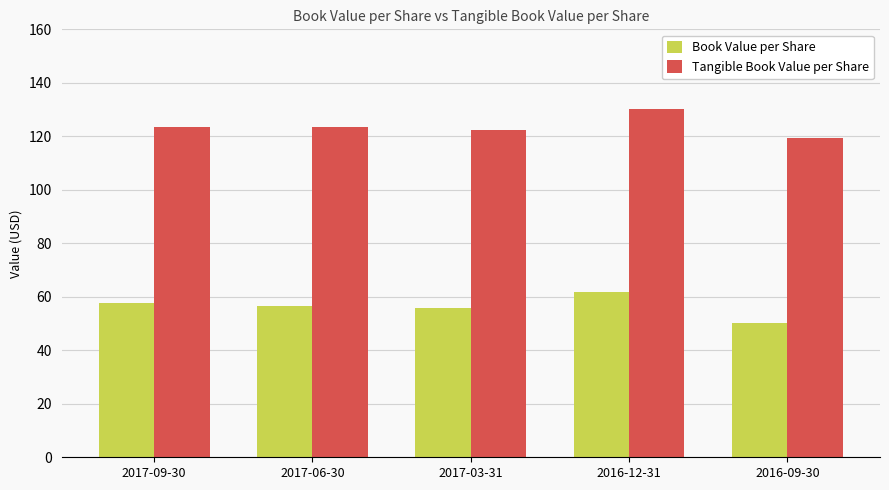

Which category has the lowest value in the Tangible Book Value per Share series?

2016-09-30